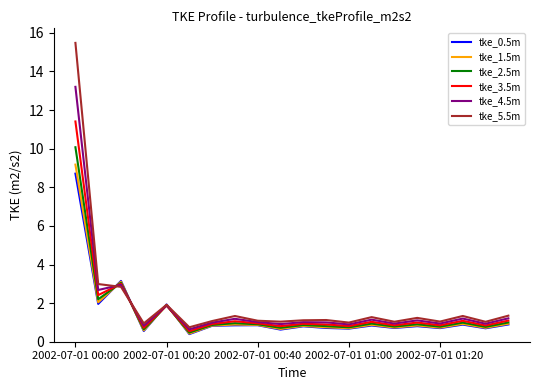

What are all the series names shown in the legend?

tke_0.5m, tke_1.5m, tke_2.5m, tke_3.5m, tke_4.5m, tke_5.5m